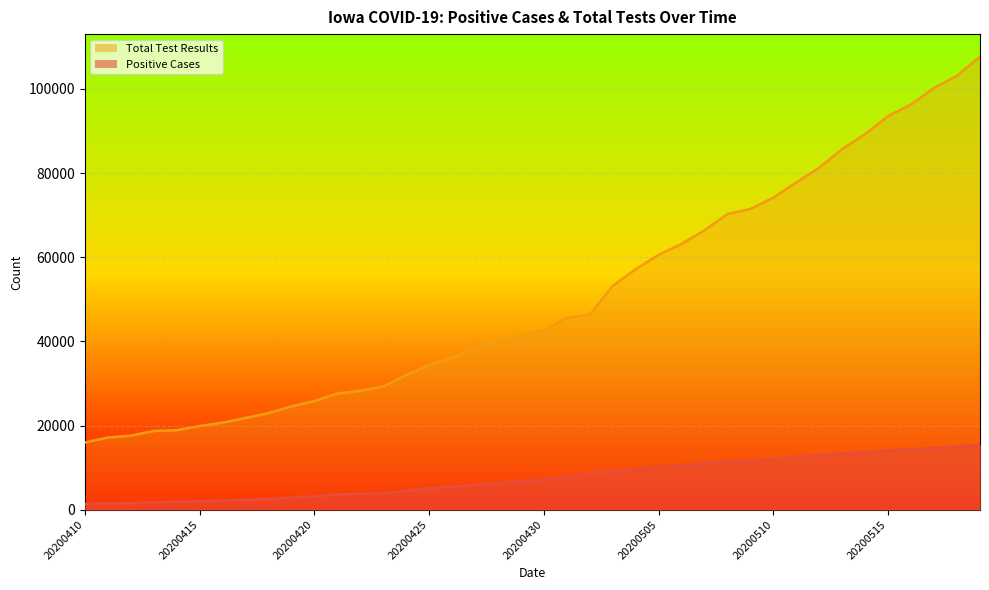

Where is positive line nearest to the value 8368?

22